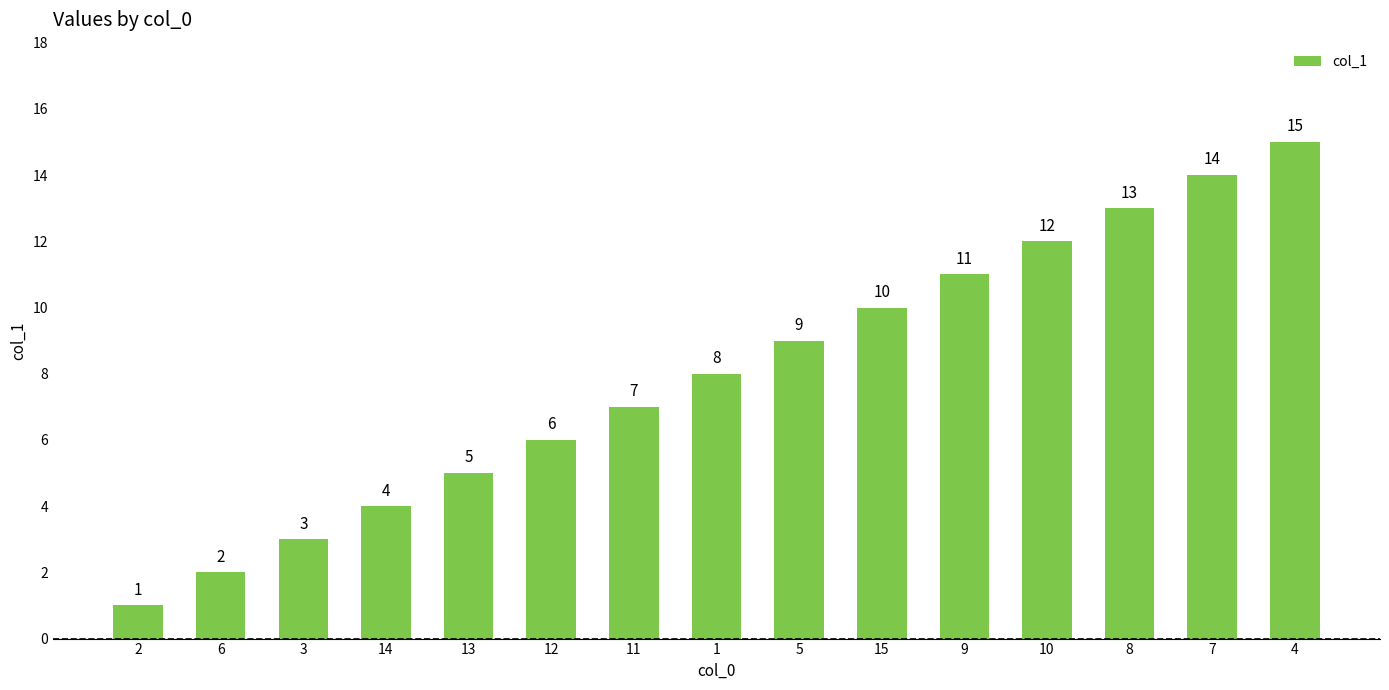

What is the smallest value displayed?

1